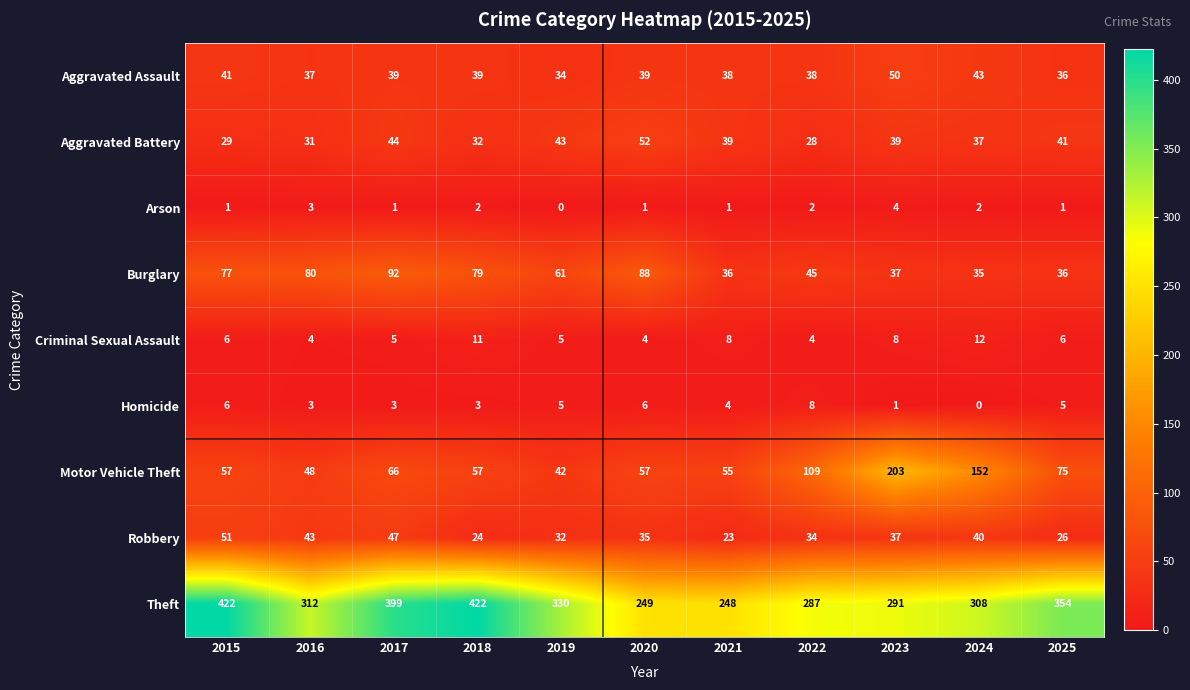

List the series in order of their peak value, highest first.

Theft, Motor Vehicle Theft, Burglary, Aggravated Battery, Robbery, Aggravated Assault, Criminal Sexual Assault, Homicide, Arson